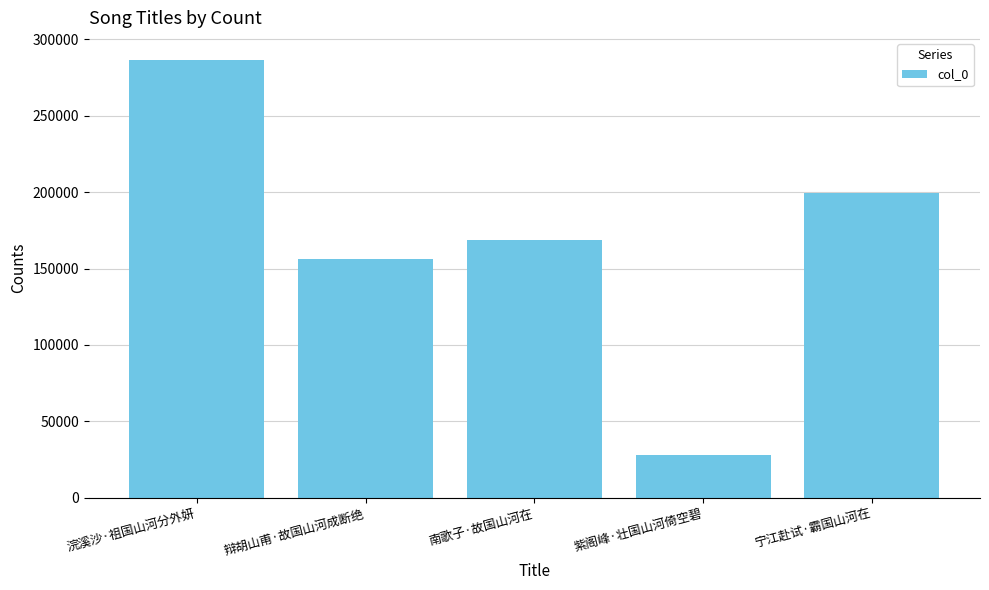

What is the difference between the maximum and minimum values?

258908